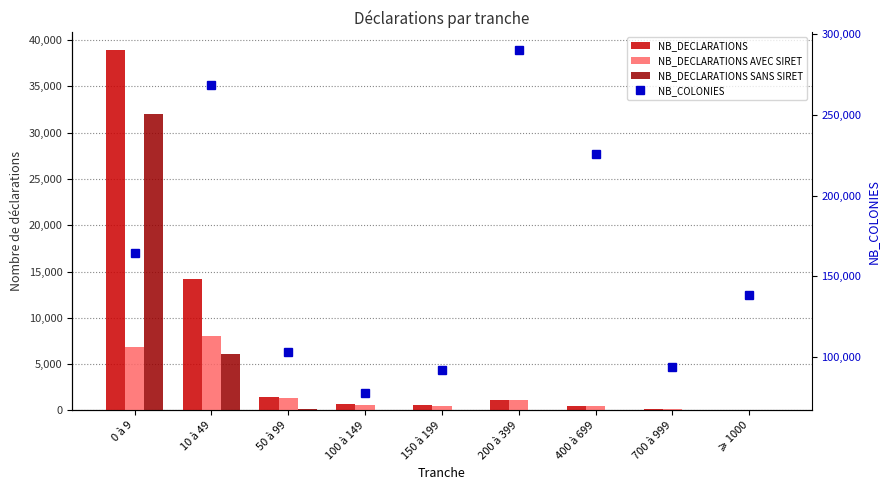

What is the difference between the NB_COLONIES values at 100 à 149 and ⩾ 1000?

60915